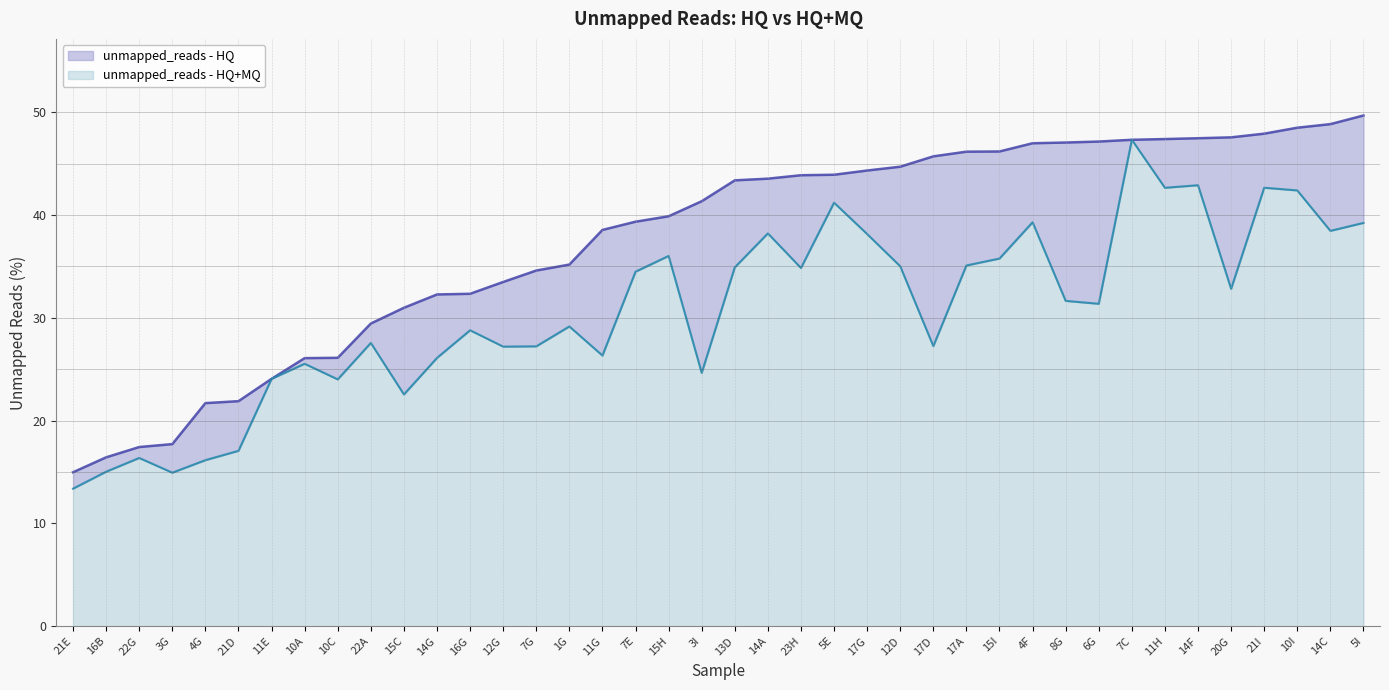

Reading left to right, list all the values displayed in this chart.

unmapped_reads - HQ: 15.0	16.4	17.4	17.7	21.7	21.9	24.1	26.1	26.1	29.4	31.0	32.3	32.3	33.5	34.6	35.2	38.5	39.3	39.9	41.3	43.4	43.5	43.9	43.9	44.3	44.7	45.7	46.2	46.2	47.0	47.1	47.1	47.3	47.4	47.5	47.6	47.9	48.5	48.8	49.7
unmapped_reads - HQ+MQ: 13.4	15.0	16.4	14.9	16.1	17.1	24.1	25.5	24.0	27.6	22.5	26.1	28.8	27.2	27.2	29.2	26.3	34.5	36.0	24.6	34.9	38.2	34.8	41.2	38.1	35.0	27.2	35.1	35.8	39.3	31.6	31.4	47.3	42.6	42.9	32.8	42.7	42.4	38.5	39.2